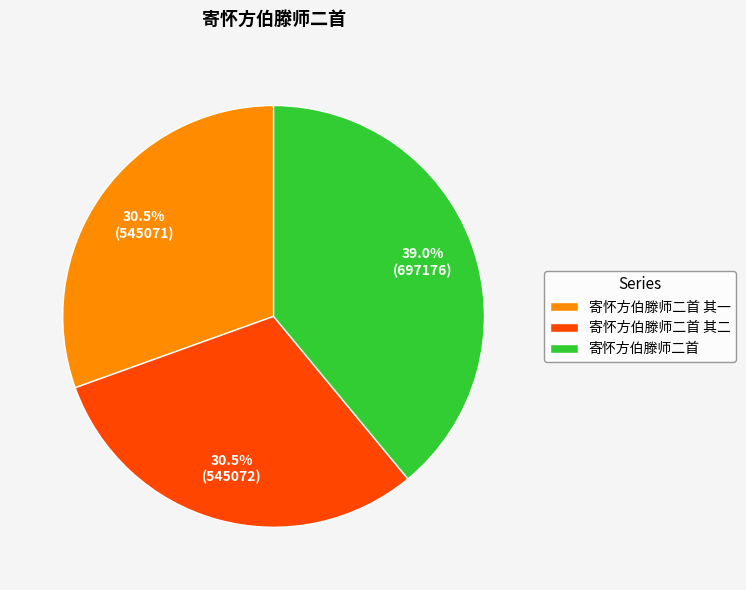

Is 寄怀方伯滕师二首 其一 the majority of the pie?

No